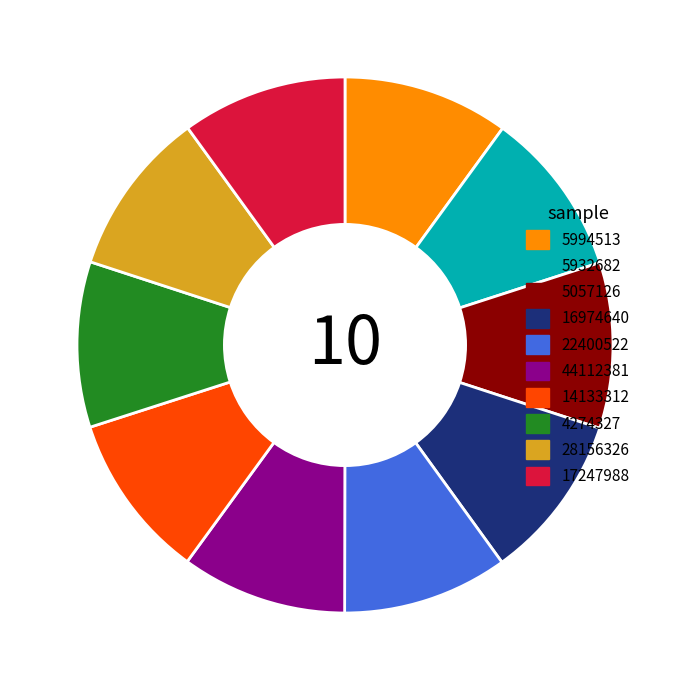

Does 5057126 account for over 50% of the chart?

No